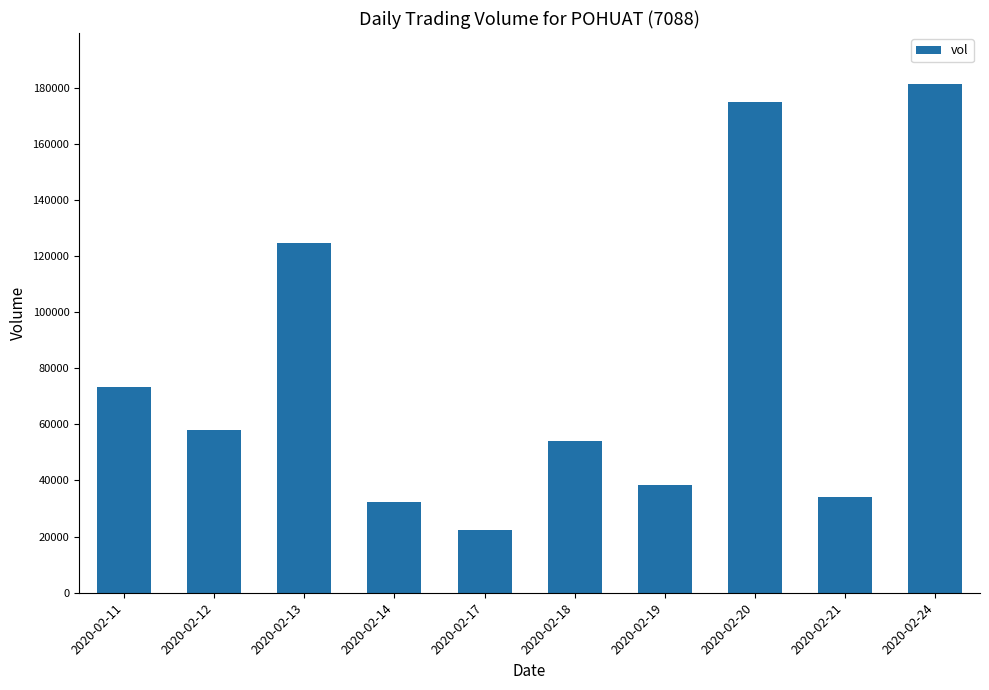

At which category does the chart reach its minimum across all series?

2020-02-17